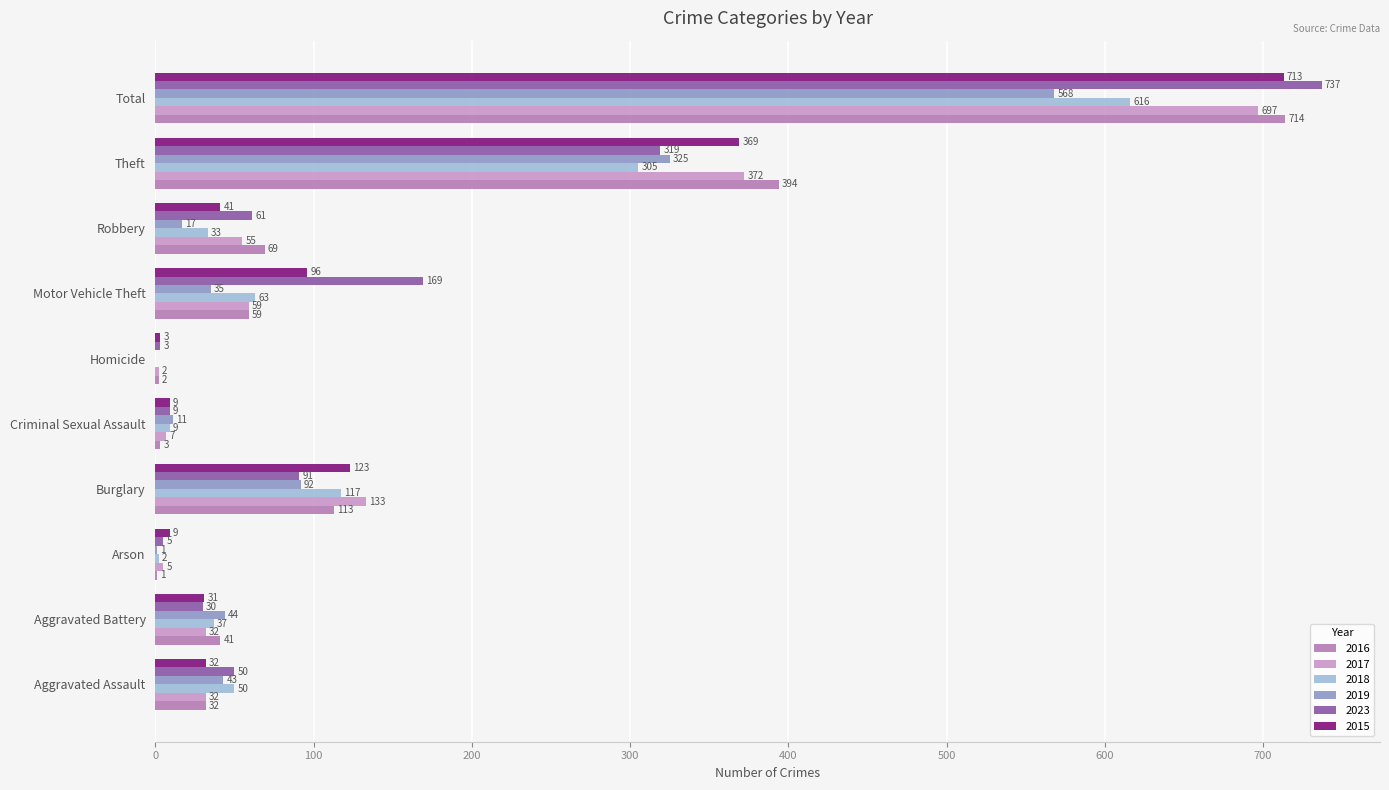

Reading left to right, transcribe all the data shown in this chart.

2016: Aggravated Assault=32	Aggravated Battery=41	Arson=1	Burglary=113	Criminal Sexual Assault=3	Homicide=2	Motor Vehicle Theft=59	Robbery=69	Theft=394	Total=714
2017: Aggravated Assault=32	Aggravated Battery=32	Arson=5	Burglary=133	Criminal Sexual Assault=7	Homicide=2	Motor Vehicle Theft=59	Robbery=55	Theft=372	Total=697
2018: Aggravated Assault=50	Aggravated Battery=37	Arson=2	Burglary=117	Criminal Sexual Assault=9	Homicide=0	Motor Vehicle Theft=63	Robbery=33	Theft=305	Total=616
2019: Aggravated Assault=43	Aggravated Battery=44	Arson=1	Burglary=92	Criminal Sexual Assault=11	Homicide=0	Motor Vehicle Theft=35	Robbery=17	Theft=325	Total=568
2023: Aggravated Assault=50	Aggravated Battery=30	Arson=5	Burglary=91	Criminal Sexual Assault=9	Homicide=3	Motor Vehicle Theft=169	Robbery=61	Theft=319	Total=737
2015: Aggravated Assault=32	Aggravated Battery=31	Arson=9	Burglary=123	Criminal Sexual Assault=9	Homicide=3	Motor Vehicle Theft=96	Robbery=41	Theft=369	Total=713